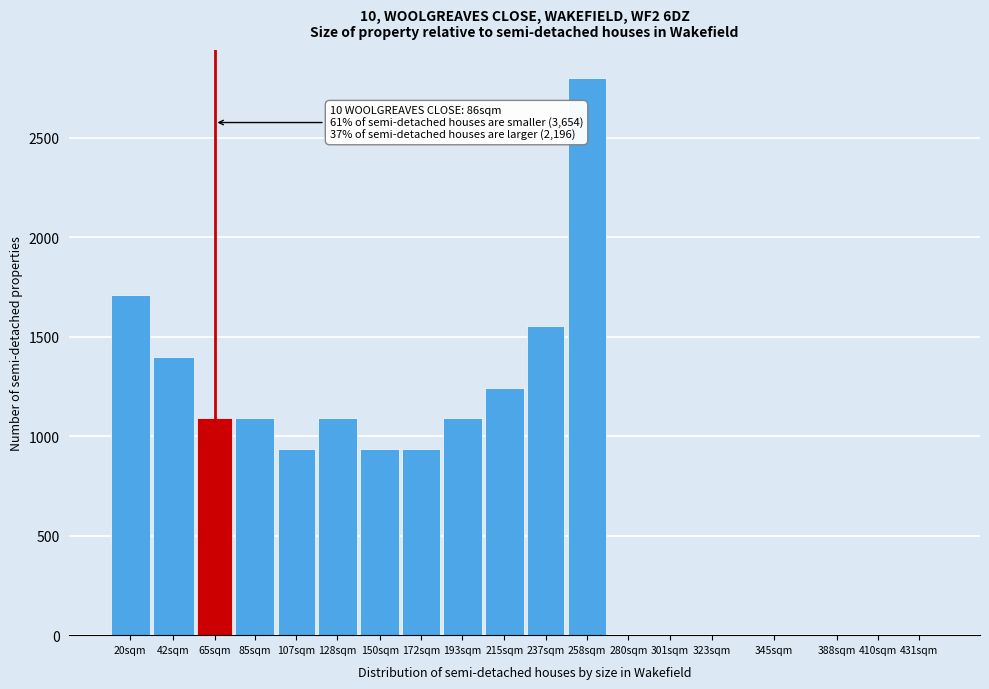

Reading left to right, list all the values displayed in this chart.

20sqm=1711.1	42sqm=1400.0	65sqm=1088.9	85sqm=1088.9	107sqm=933.3	128sqm=1088.9	150sqm=933.3	172sqm=933.3	193sqm=1088.9	215sqm=1244.4	237sqm=1555.6	258sqm=2800.0	280sqm=0.0	301sqm=0.0	323sqm=0.0	345sqm=0.0	388sqm=0.0	410sqm=0.0	431sqm=0.0